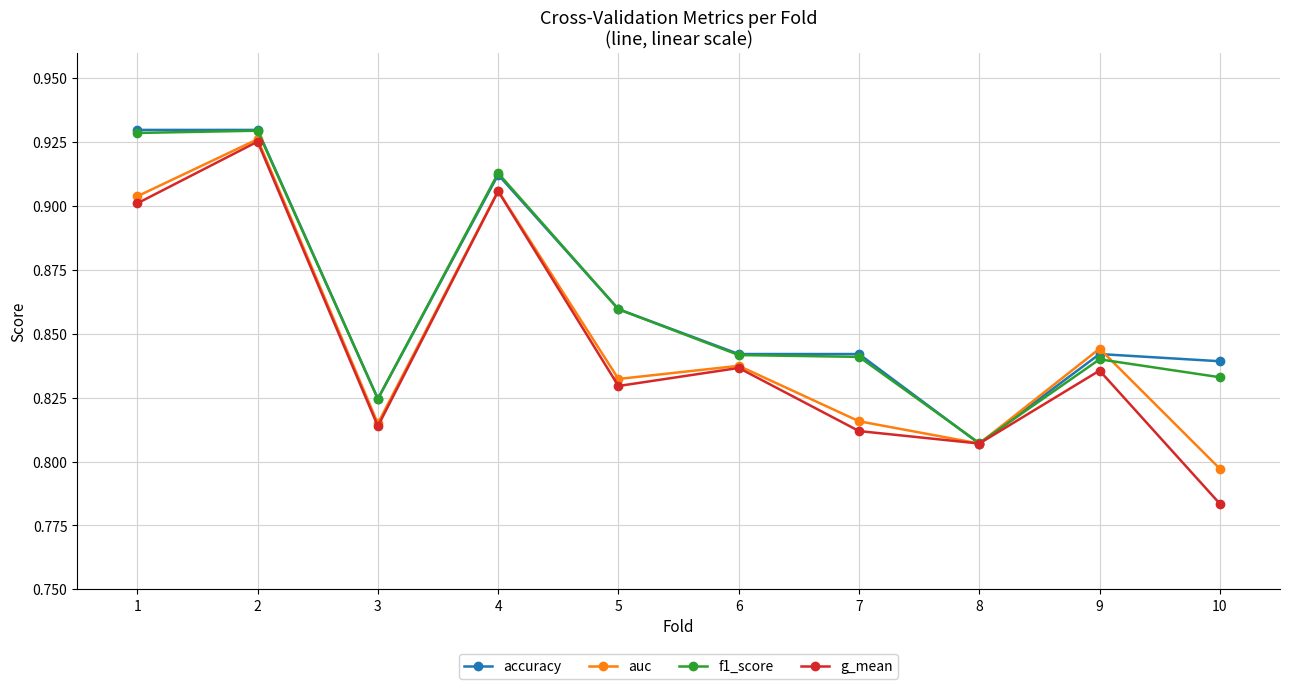

What are all the series names shown in the legend?

accuracy, auc, f1_score, g_mean